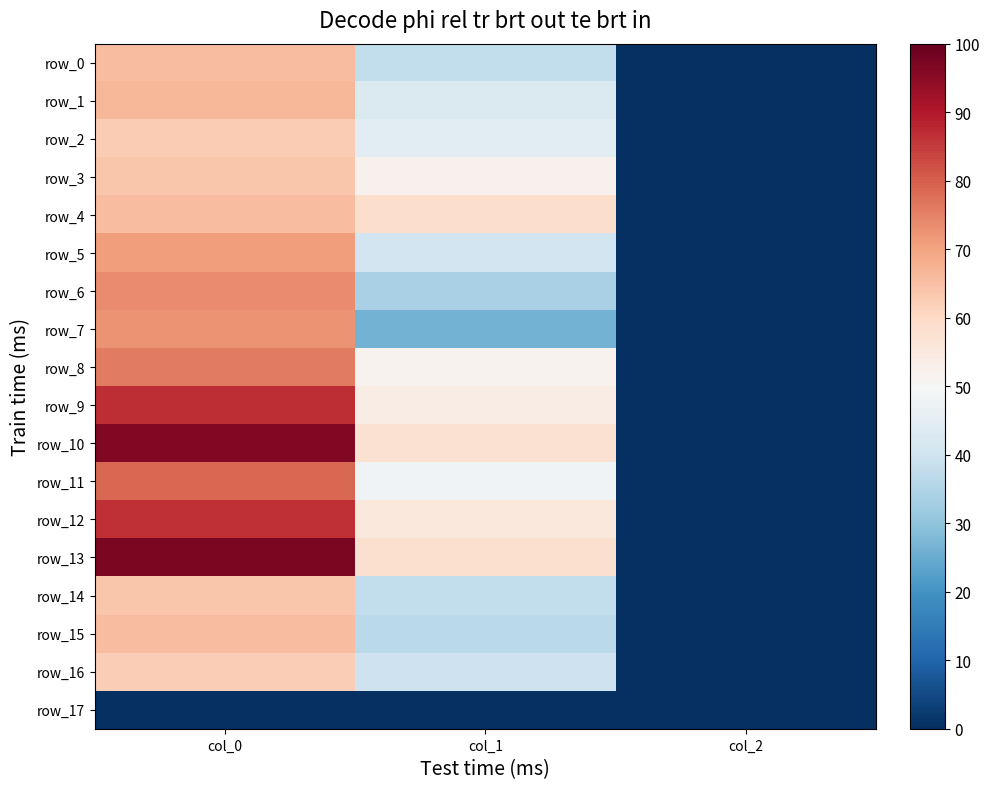

Which has a higher value, col_2 or col_0?

col_0